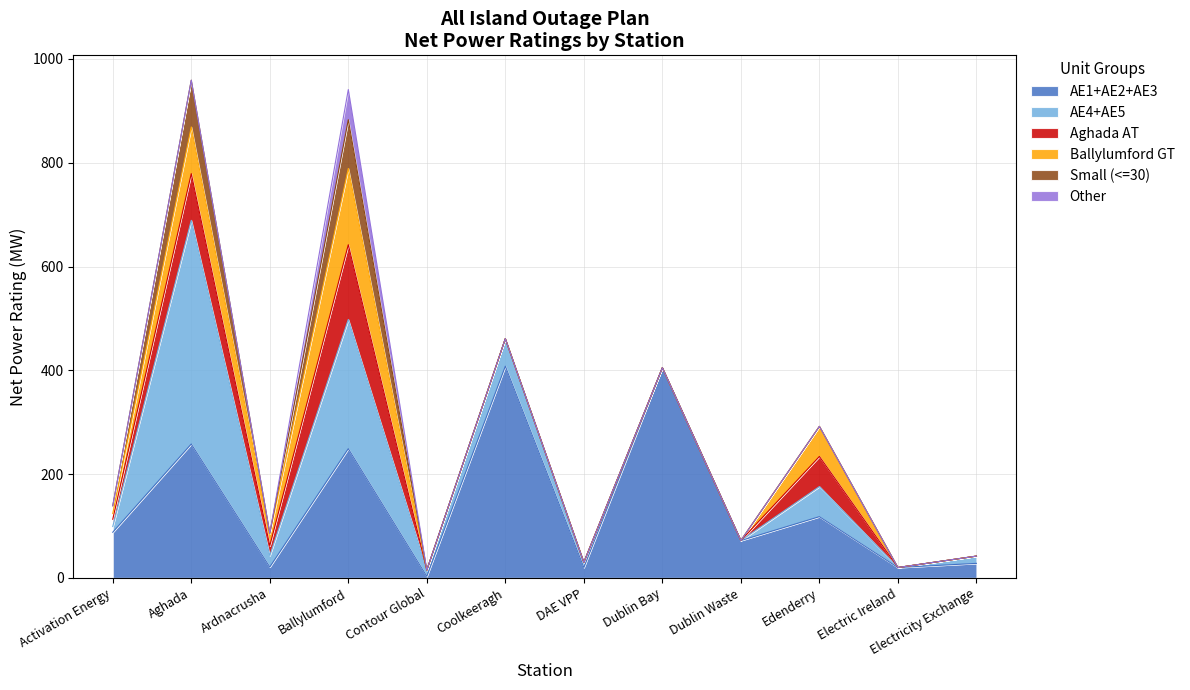

True or false: AE1+AE2+AE3 has a value of 408 at Coolkeeragh.

True